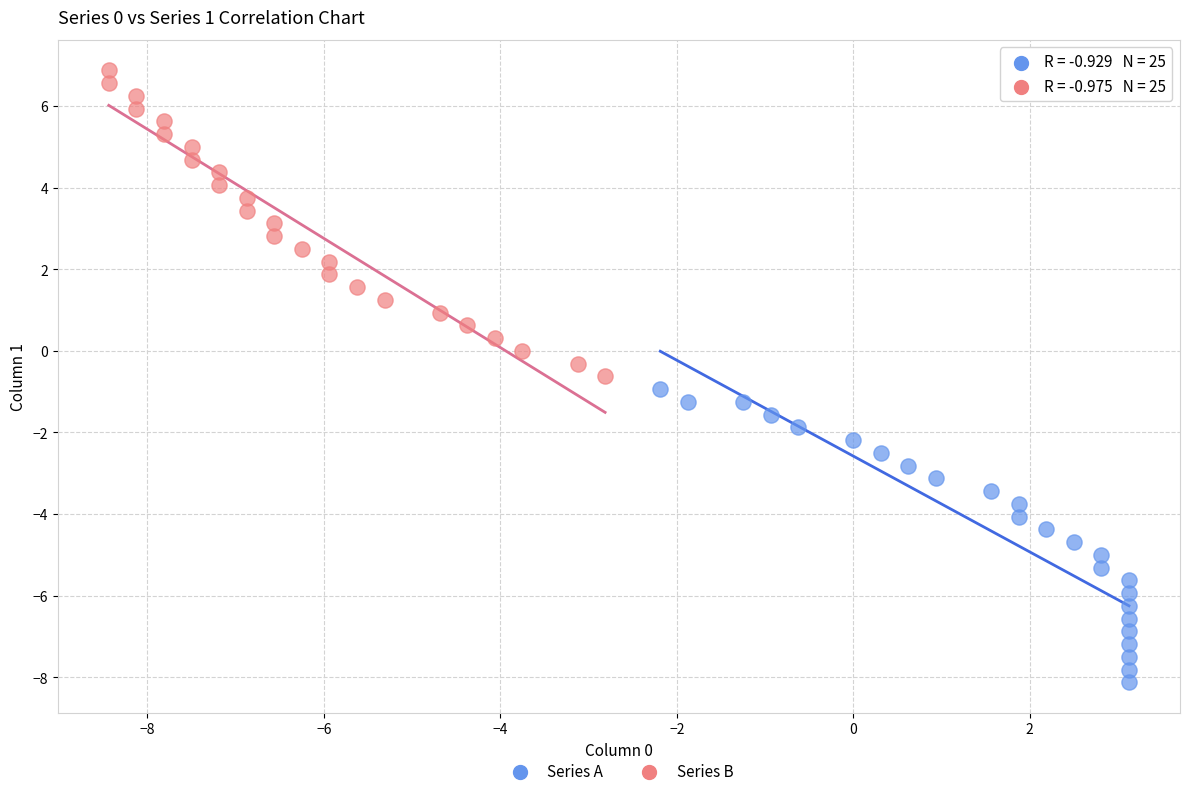

What are all the series names shown in the legend?

Series A, Series B